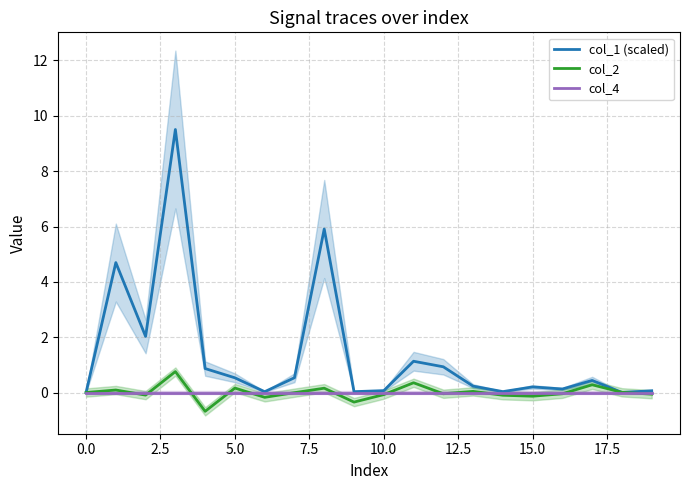

How many interior local peaks does the col_2 series have?

7